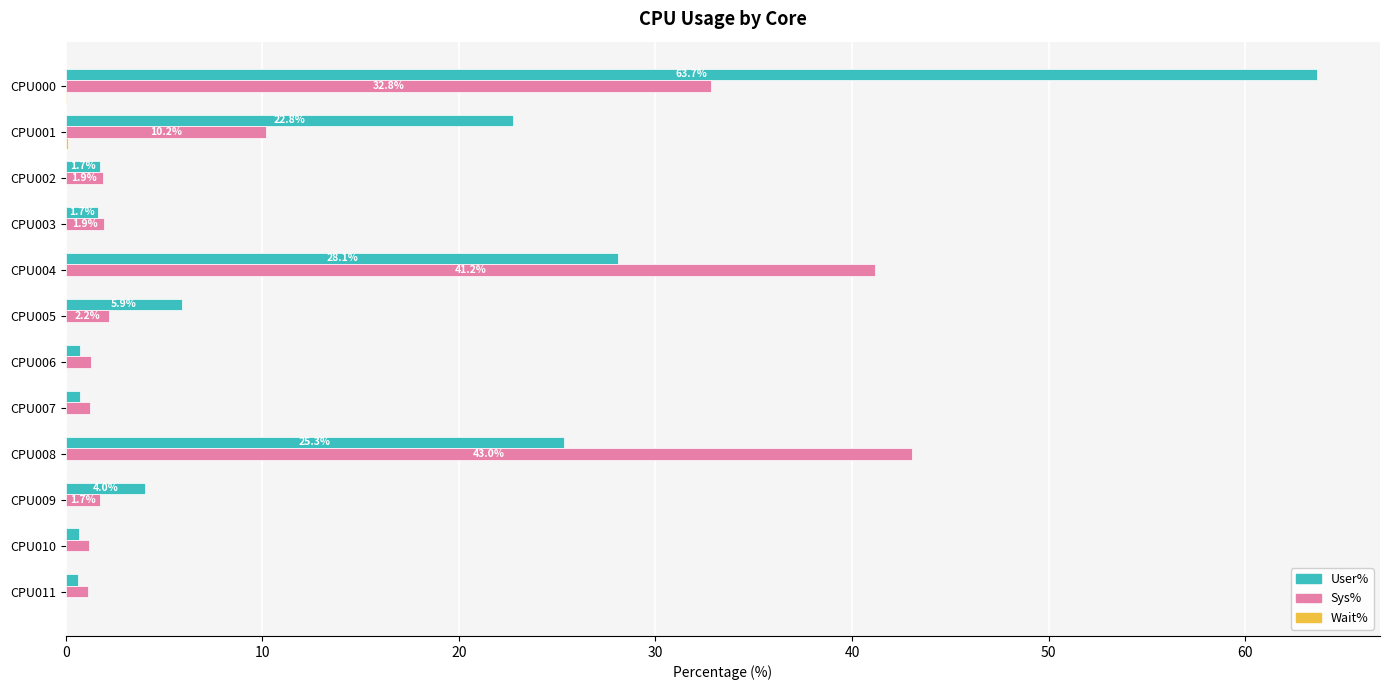

At which category is the sum across all series the highest?

CPU000